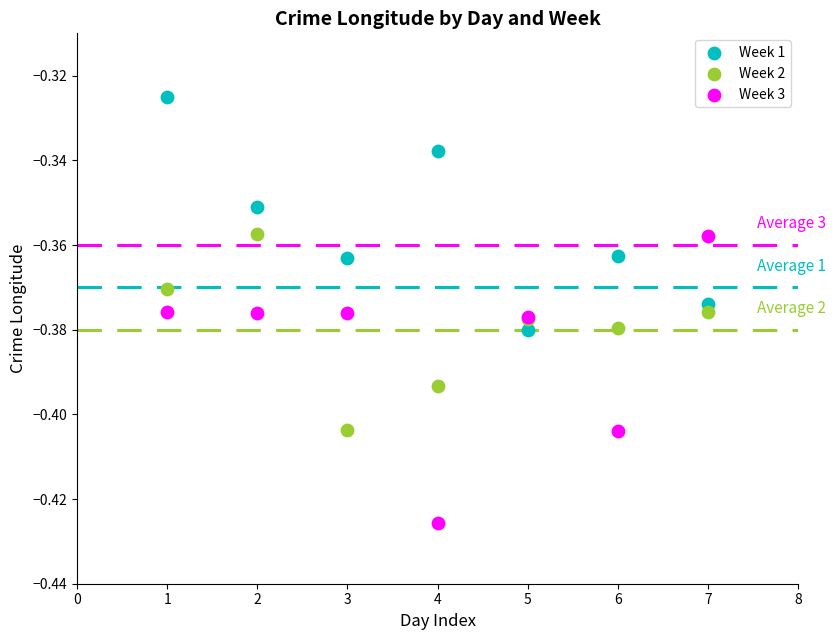

Which series reaches the maximum Y coordinate?

Week 1